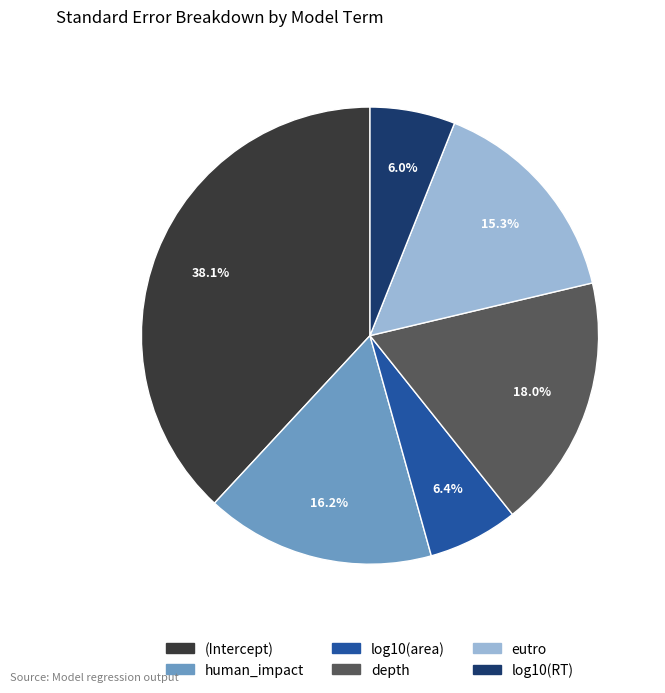

Which has a higher value, human_impact or eutro?

human_impact